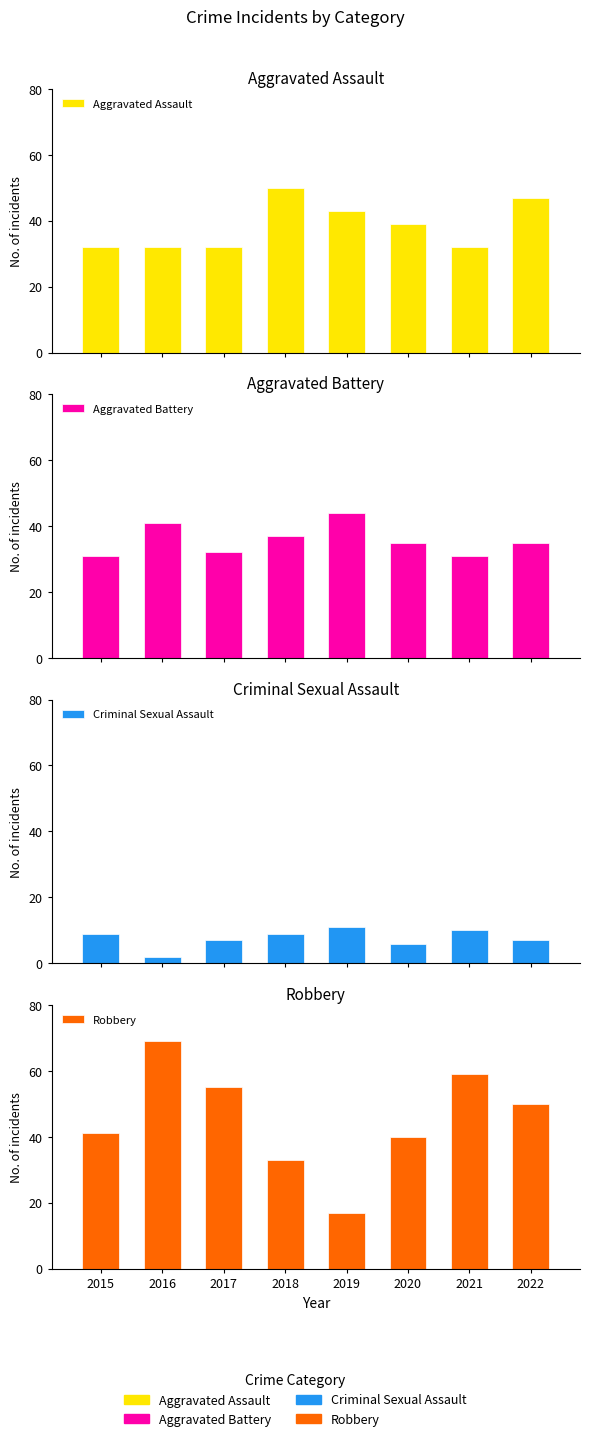

Which has a higher value, 2018 or 2015?

2018